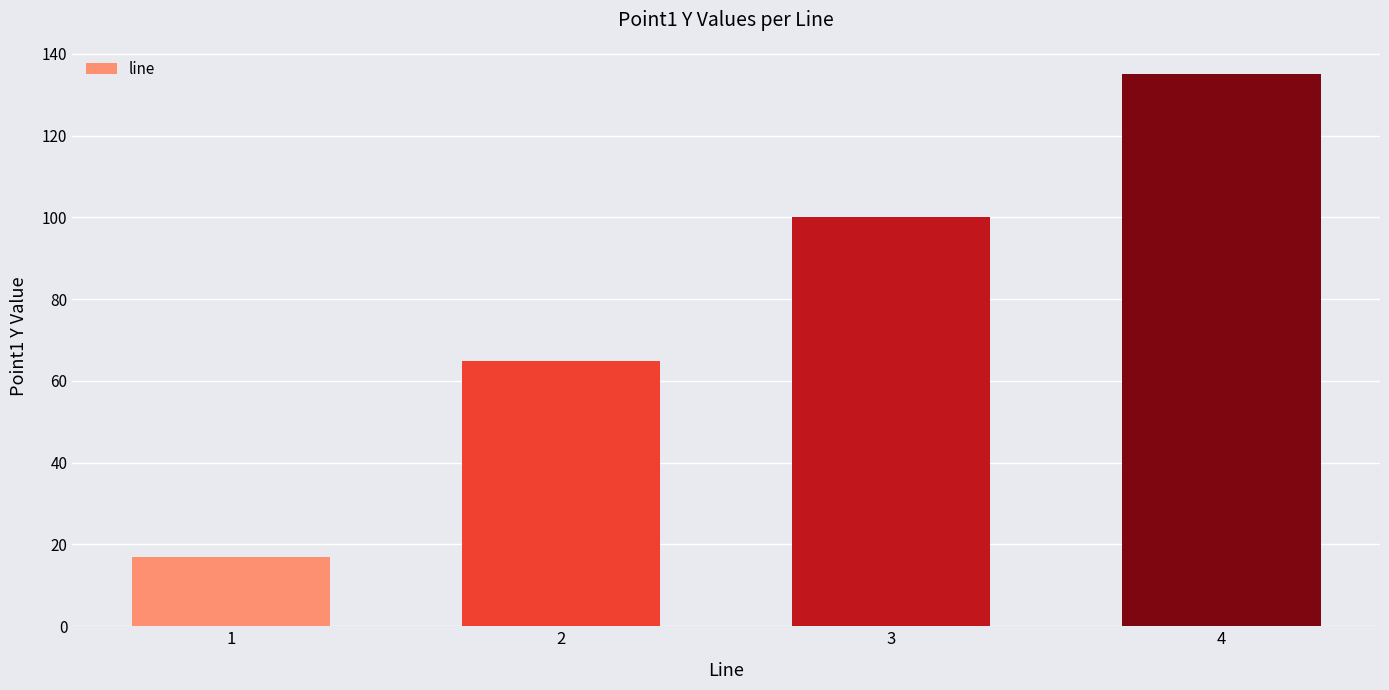

What is the greatest value displayed?

135